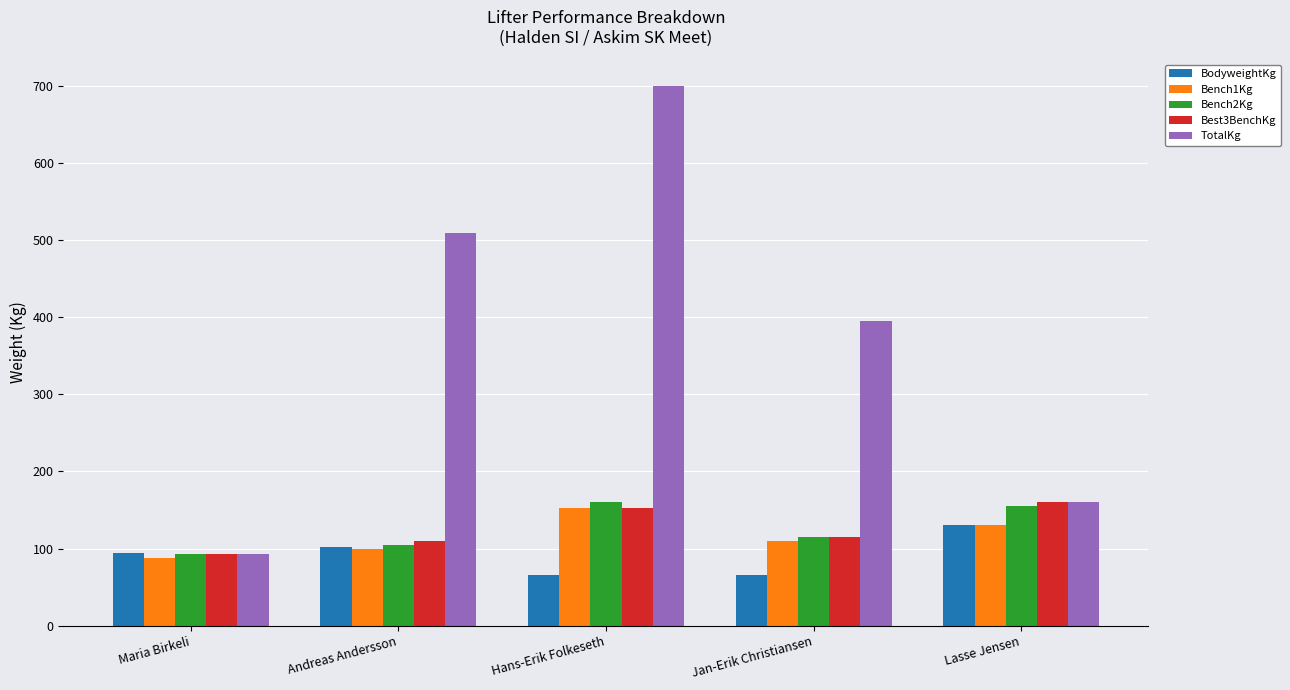

What is the maximum value shown in the chart?

700.0